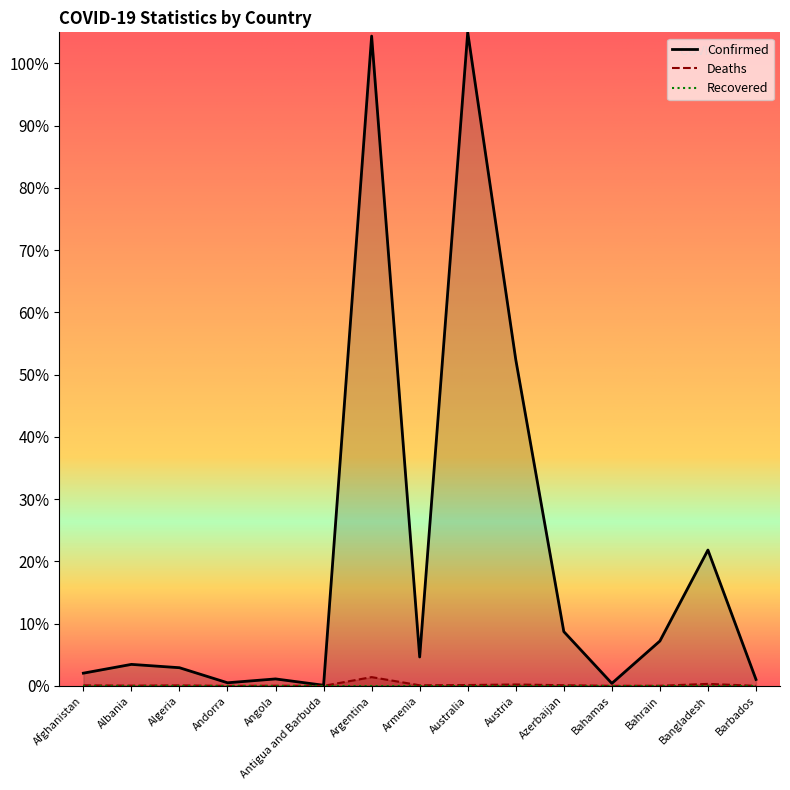

How many distinct data groups are displayed?

2